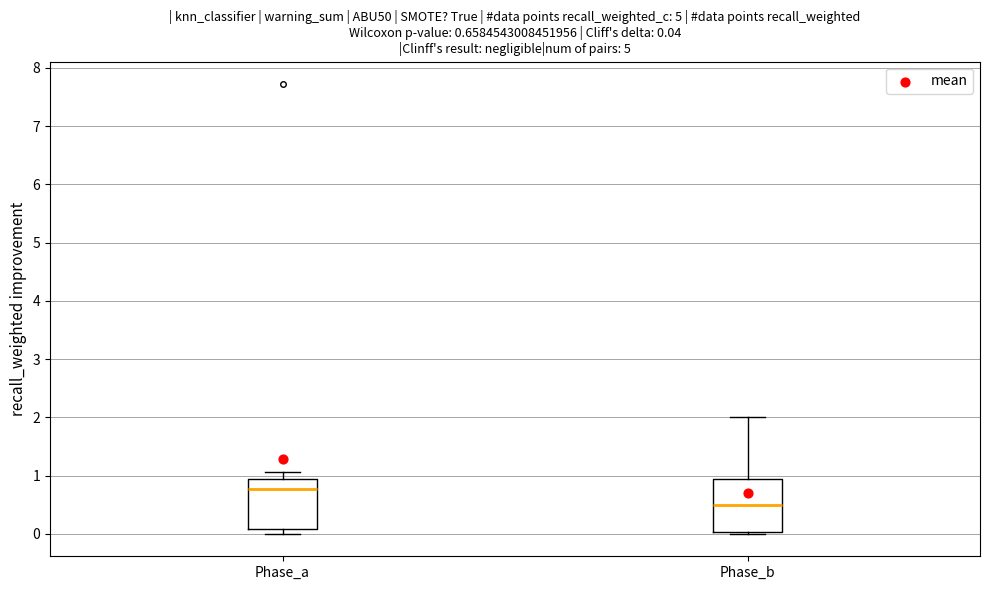

Which box's median line is the lowest?

Phase_b